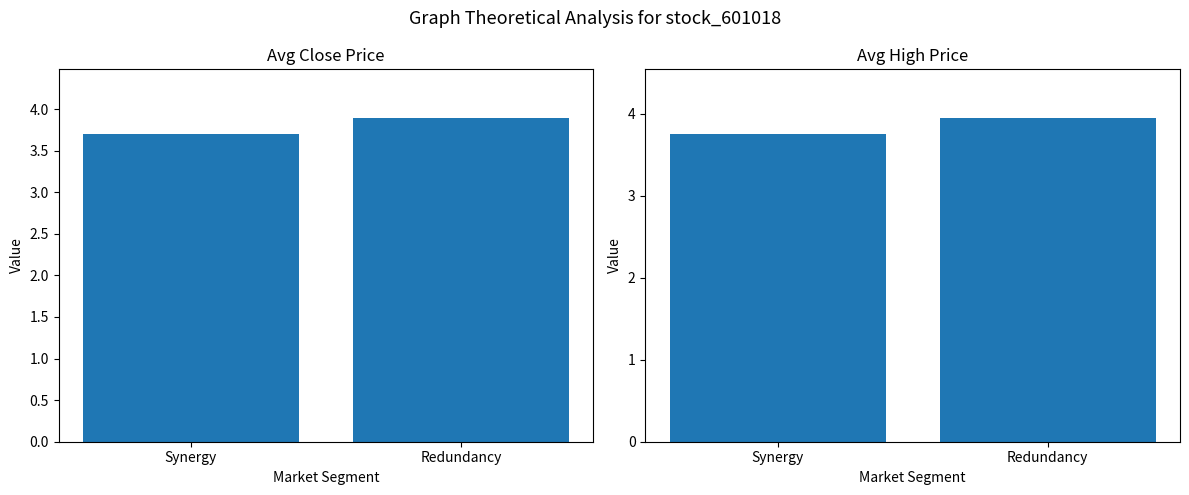

What is the difference between the Avg Close Price values at Synergy and Redundancy?

0.2